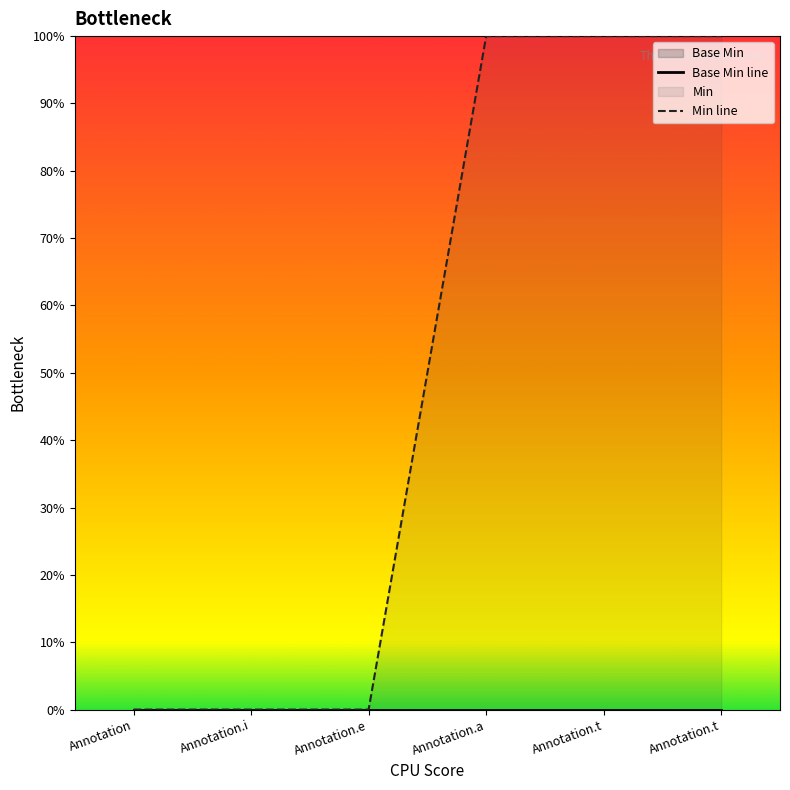

Which category has the lowest value across all series?

Annotation